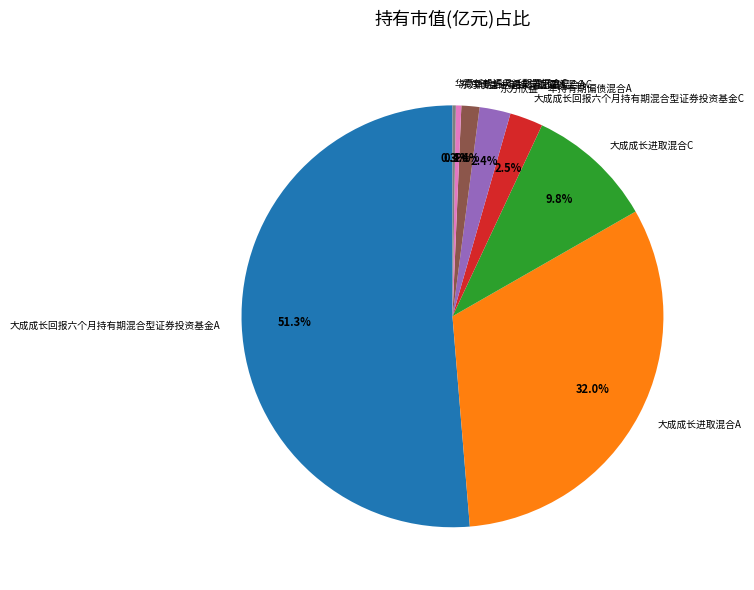

Is there a majority slice in this chart?

Yes